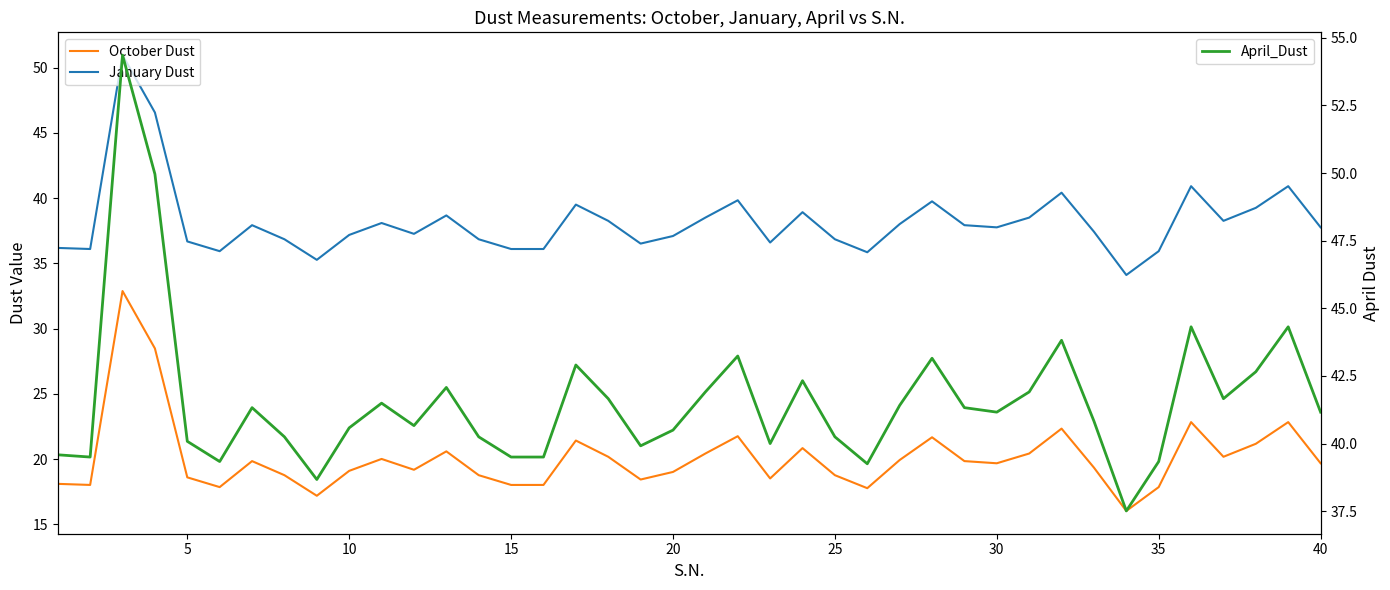

True or false: January Dust and October Dust intersect in this chart.

False